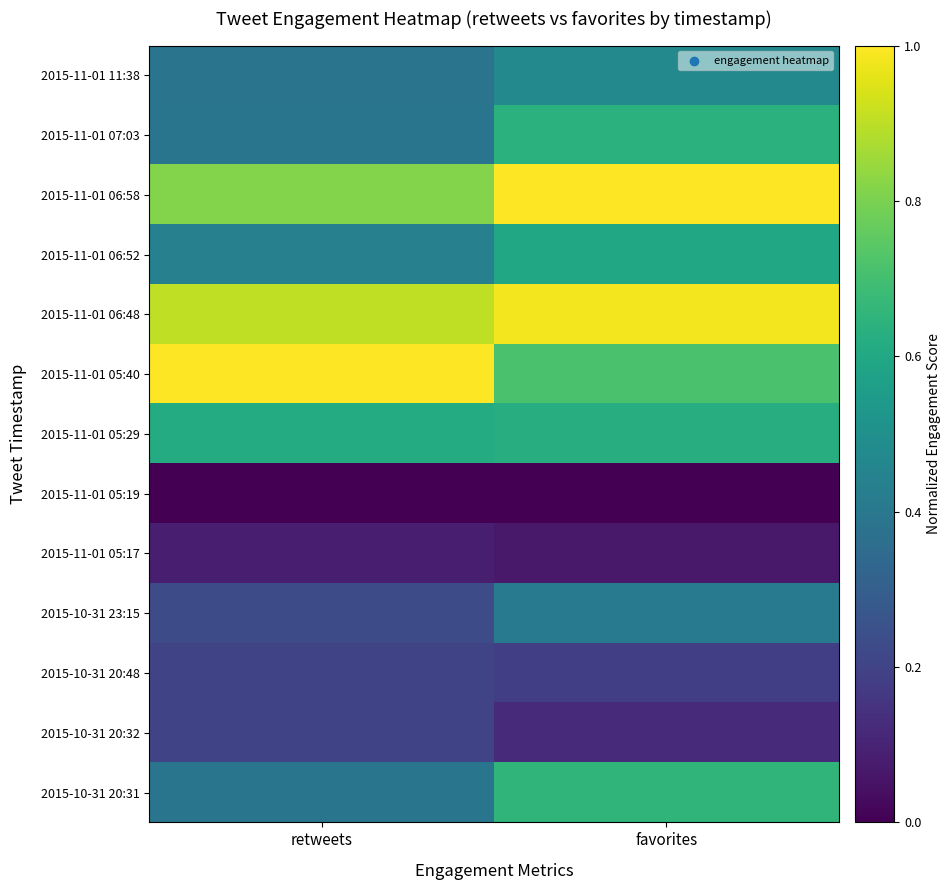

How many distinct data groups are displayed?

13